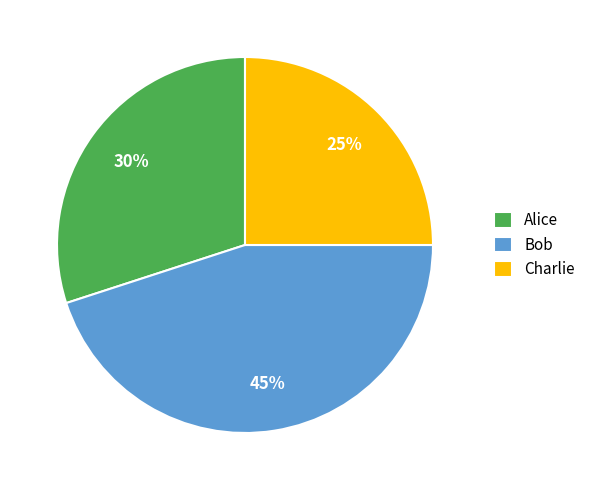

Which category has the smallest portion of the pie?

Charlie